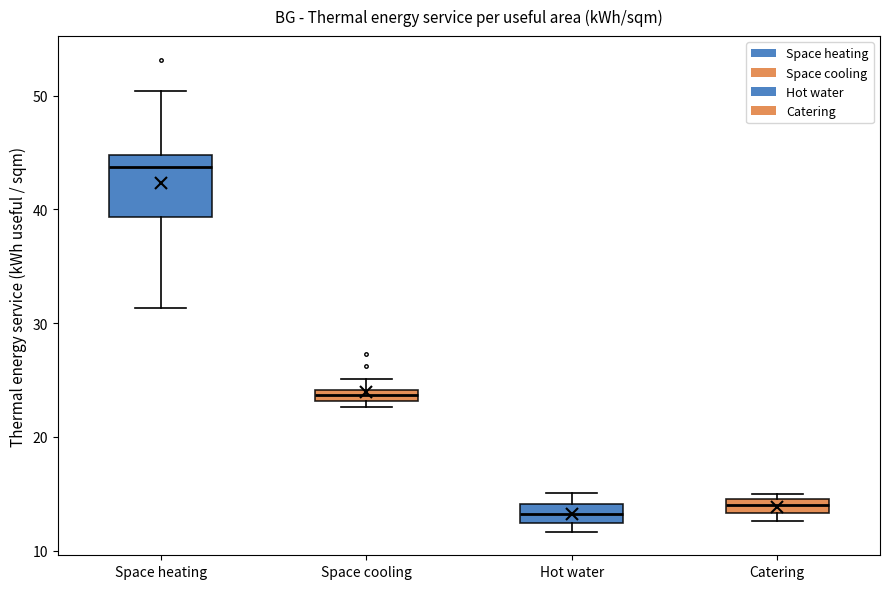

Which box is the tallest, from its lower edge to its upper edge?

Space heating